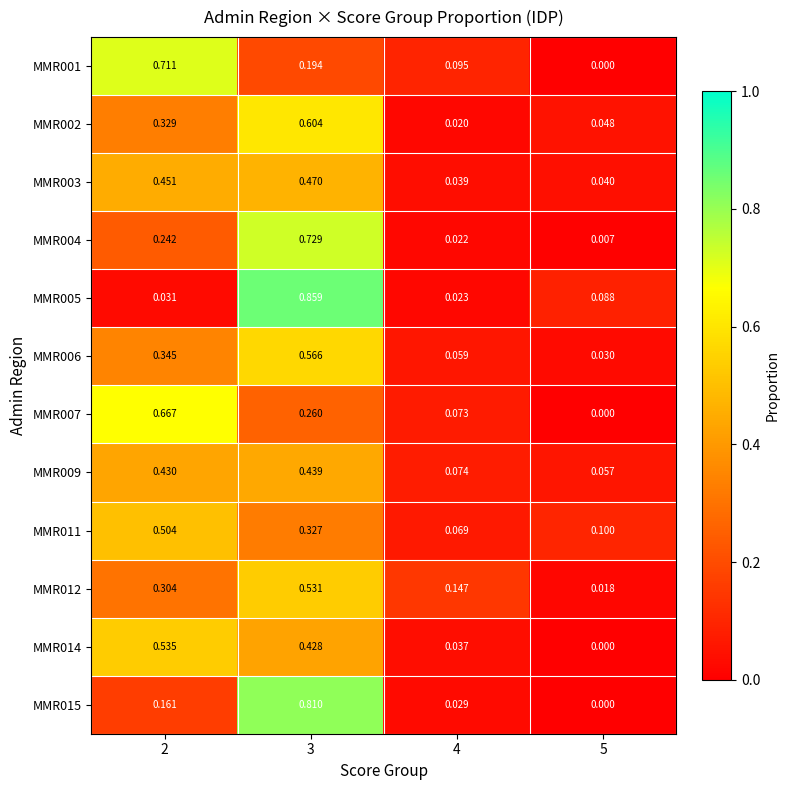

Is the value of MMR014 at 2 greater than the value of MMR002 at 5?

Yes